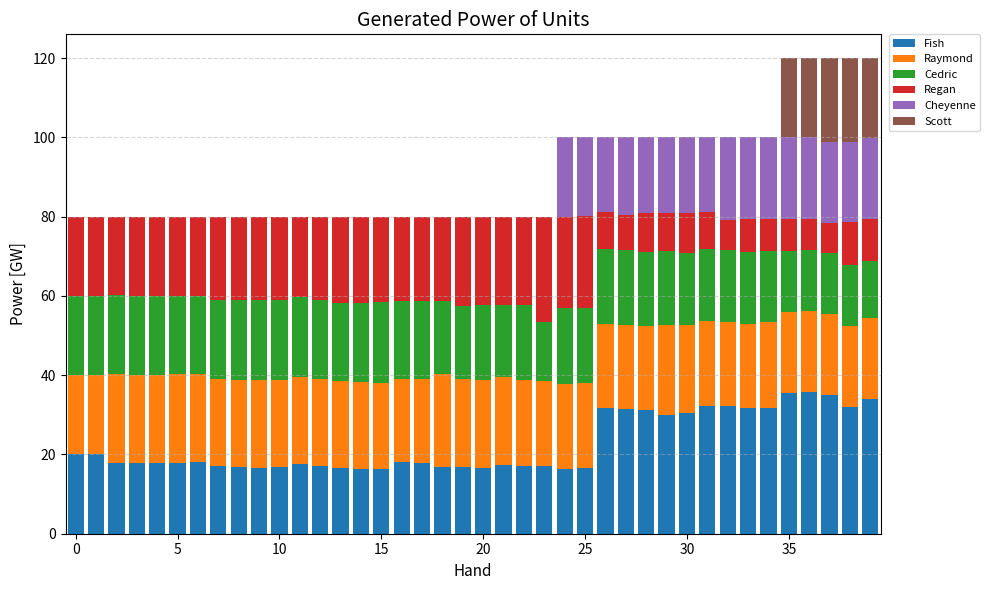

What are all the series names shown in the legend?

Fish, Raymond, Cedric, Regan, Cheyenne, Scott